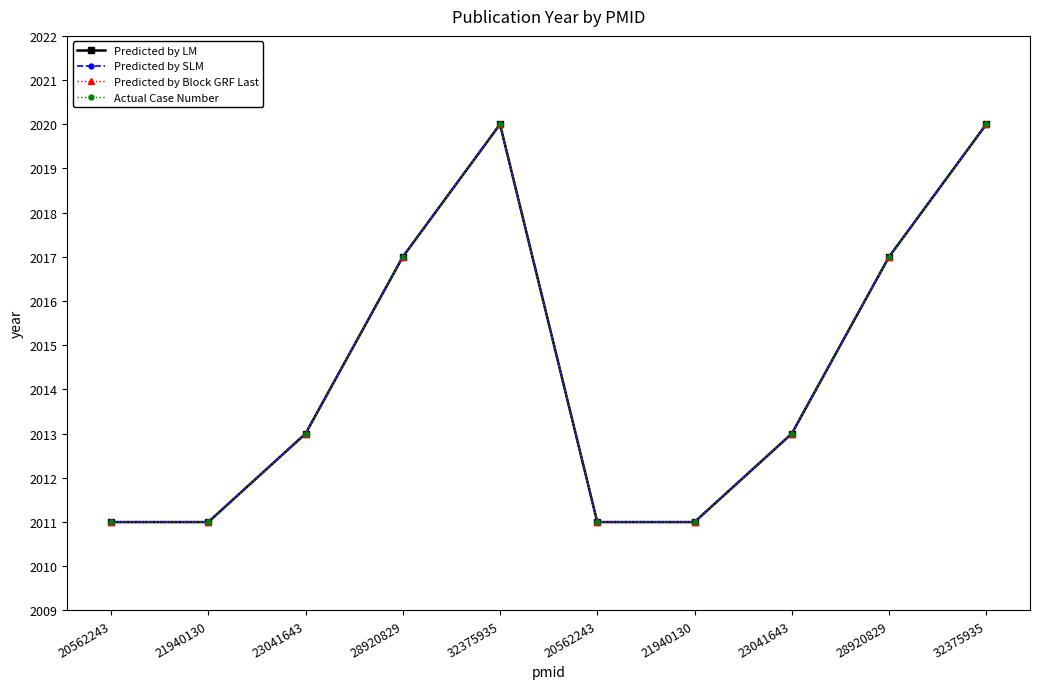

Which series has the widest spread of values?

Predicted by LM